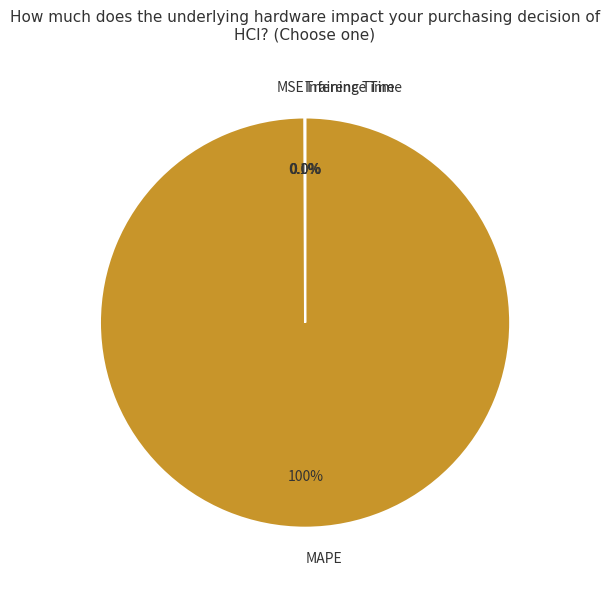

Which category has the biggest portion of the pie?

MAPE